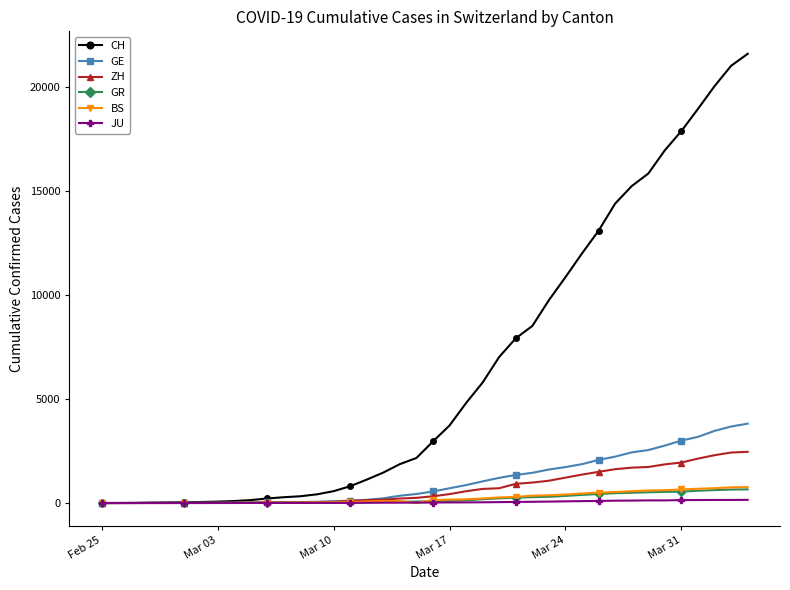

How many data points in JU are less than 25?

20